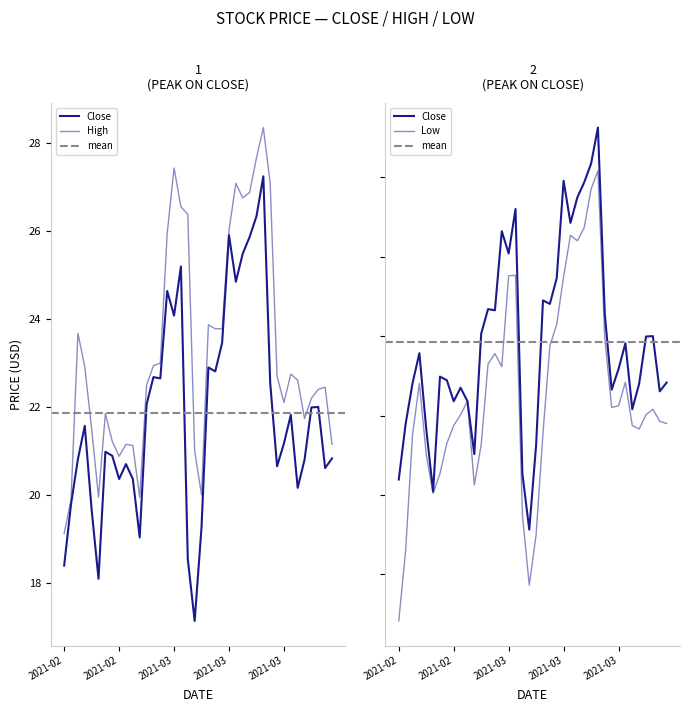

True or false: Low has more than 0 points higher than both neighbors.

True